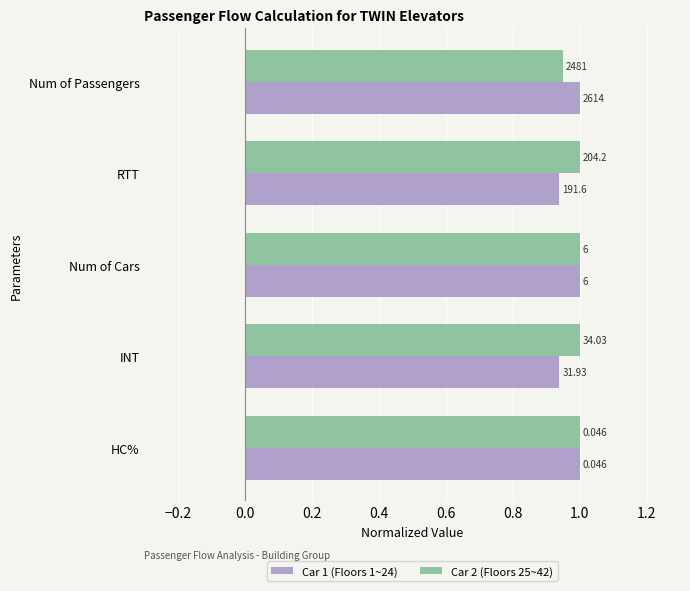

What are all the series names shown in the legend?

Car 1 (Floors 1~24), Car 2 (Floors 25~42)